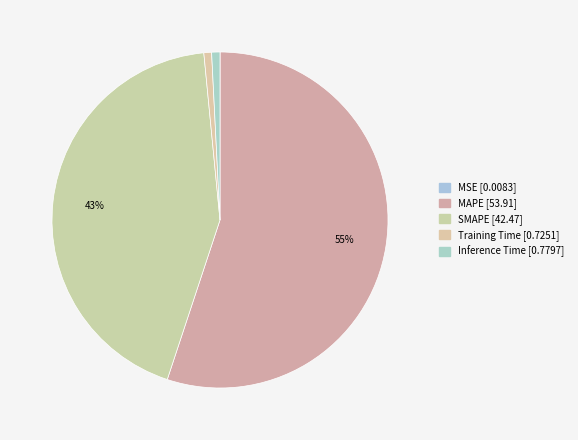

Between MAPE and SMAPE, which is larger?

MAPE